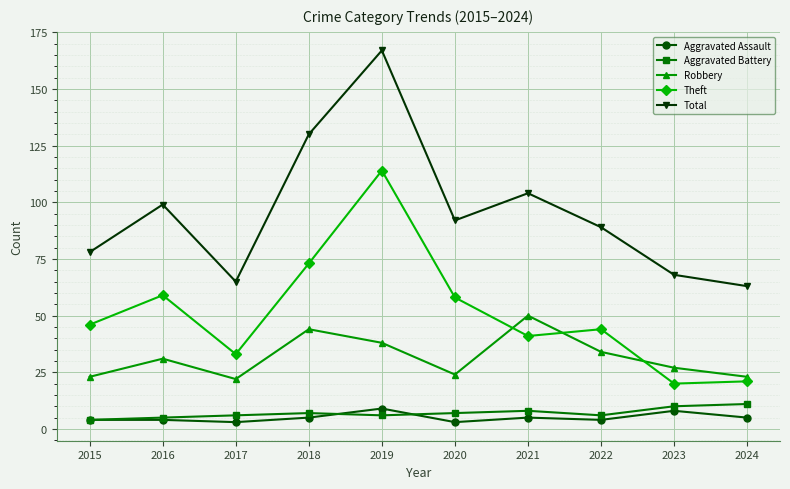

How many categories are shown in the chart?

10